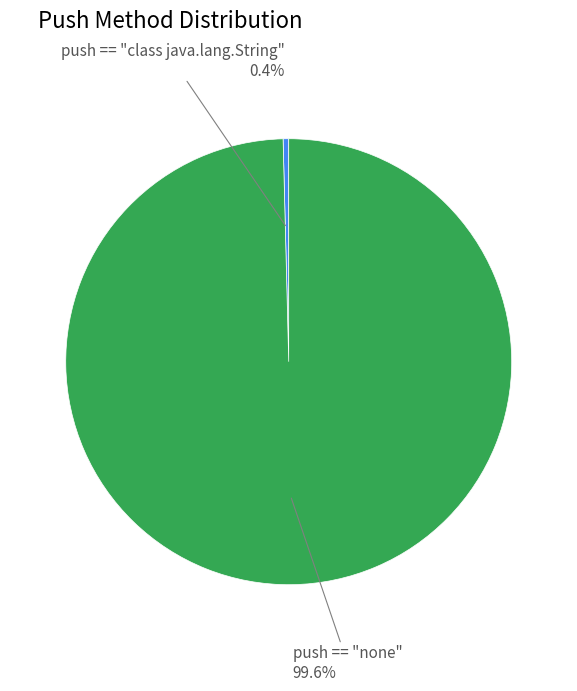

Is there any slice that represents more than half of the pie?

Yes